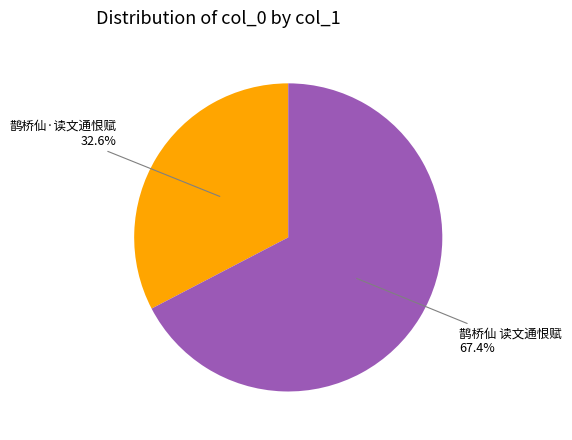

Is there any slice that represents more than half of the pie?

Yes